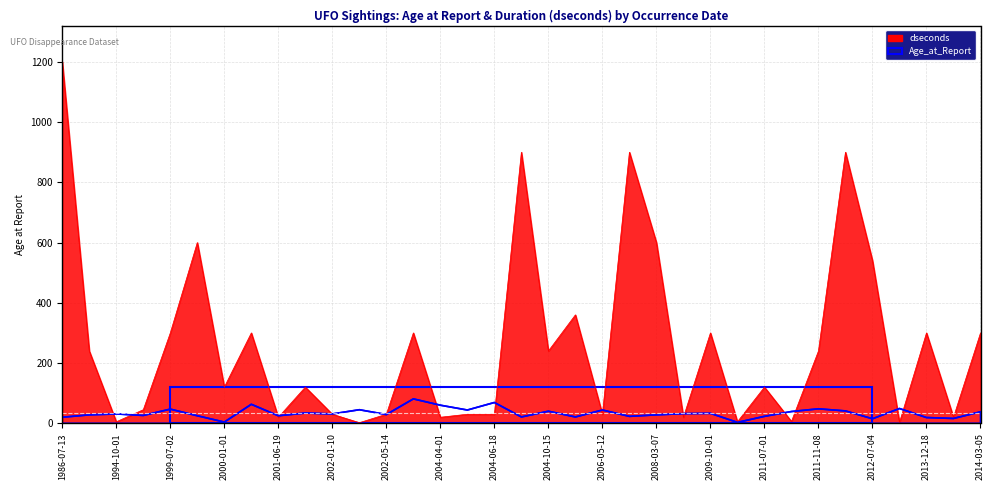

List the series in order of their overall mean, highest first.

dseconds, Age_at_Report